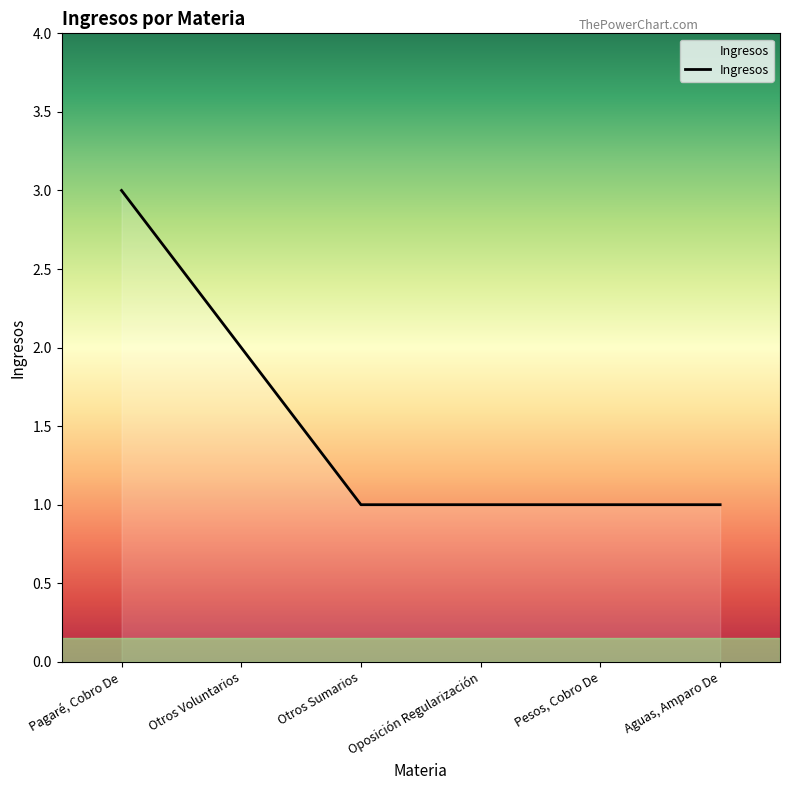

What is the maximum value shown in the chart?

3